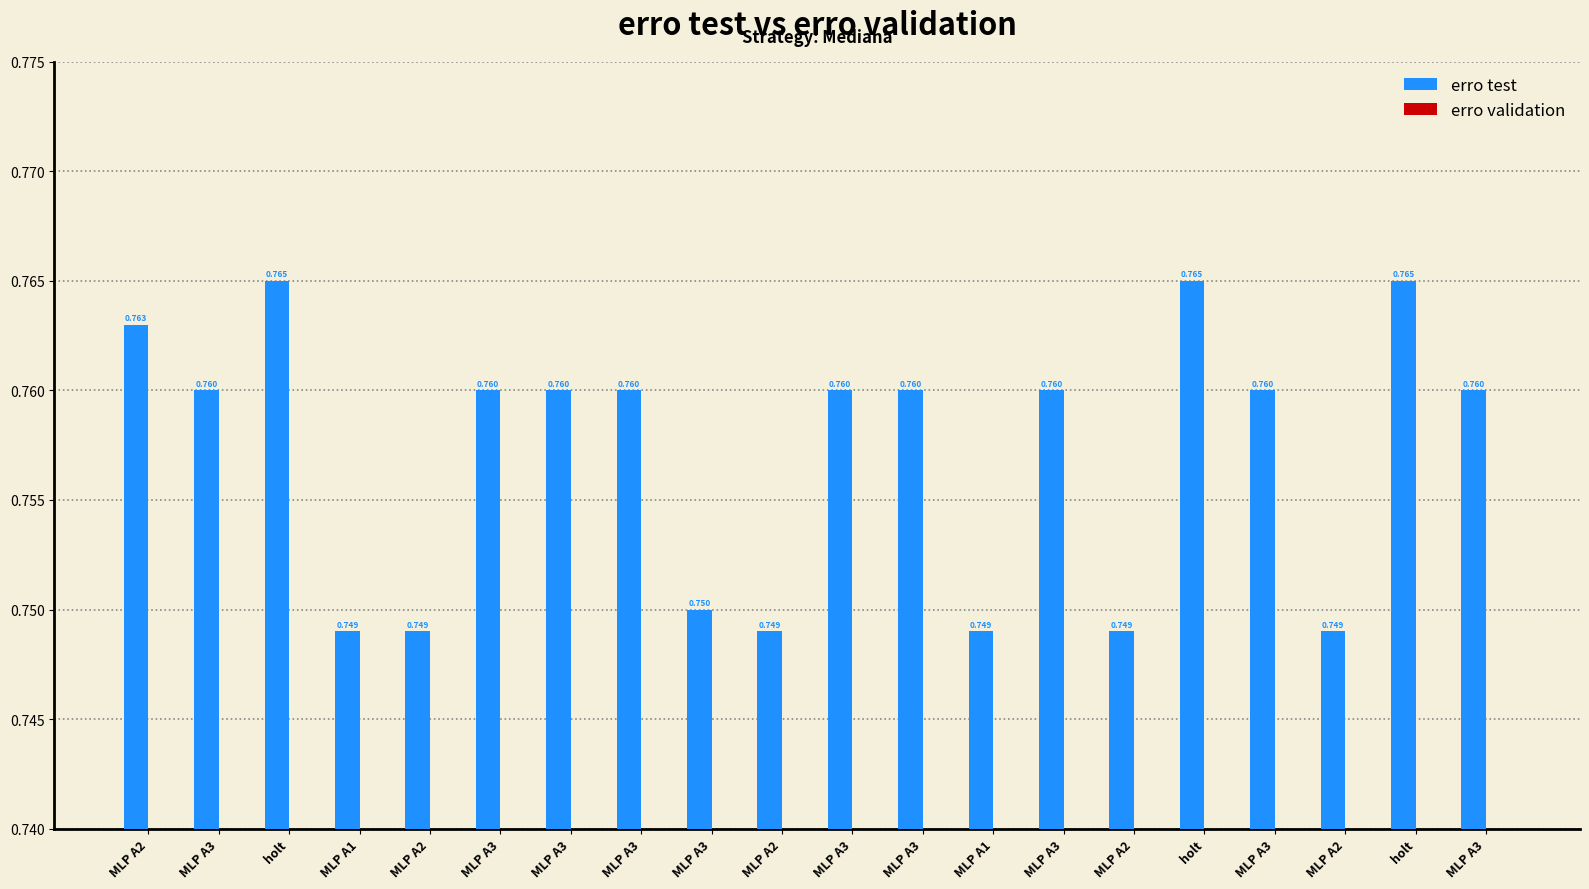

What is the maximum value for erro validation?

0.7